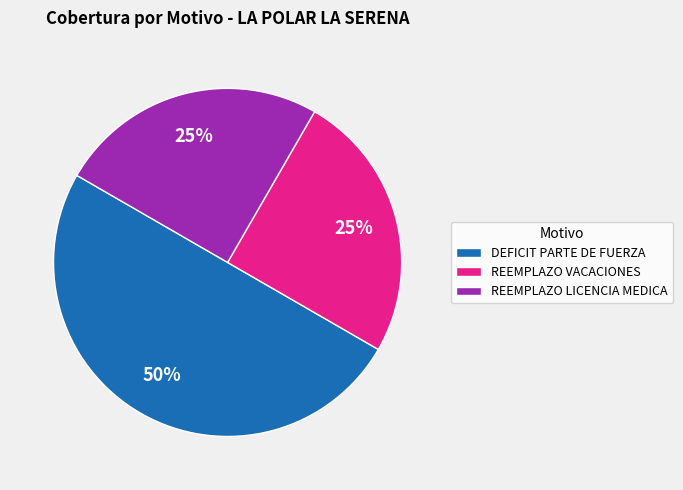

Combined, do REEMPLAZO LICENCIA MEDICA and DEFICIT PARTE DE FUERZA account for over 50%?

Yes